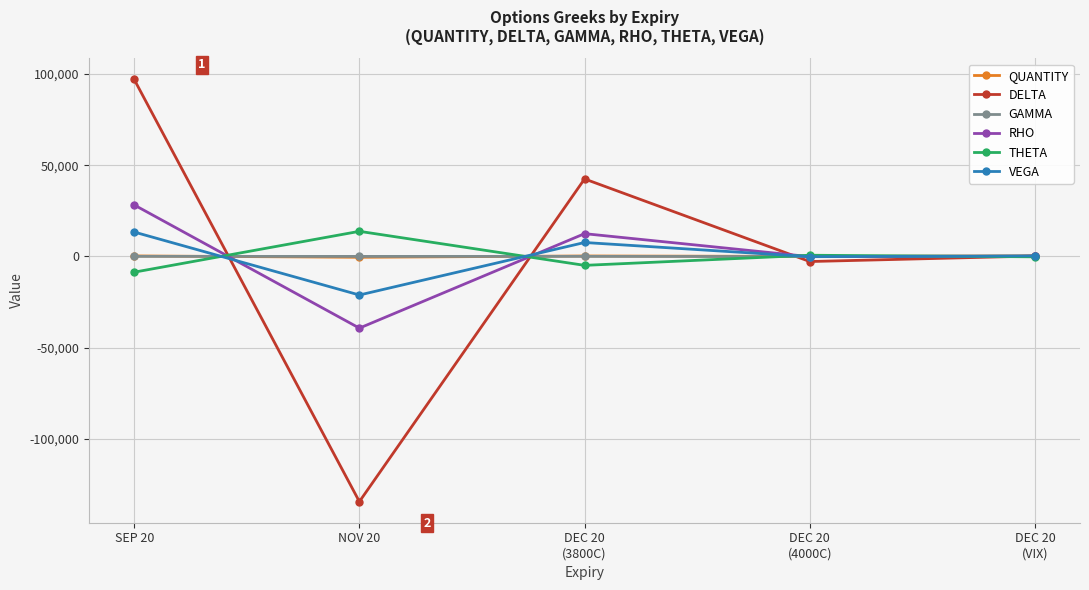

True or false: QUANTITY has a value of -500.0 at NOV 20.

True